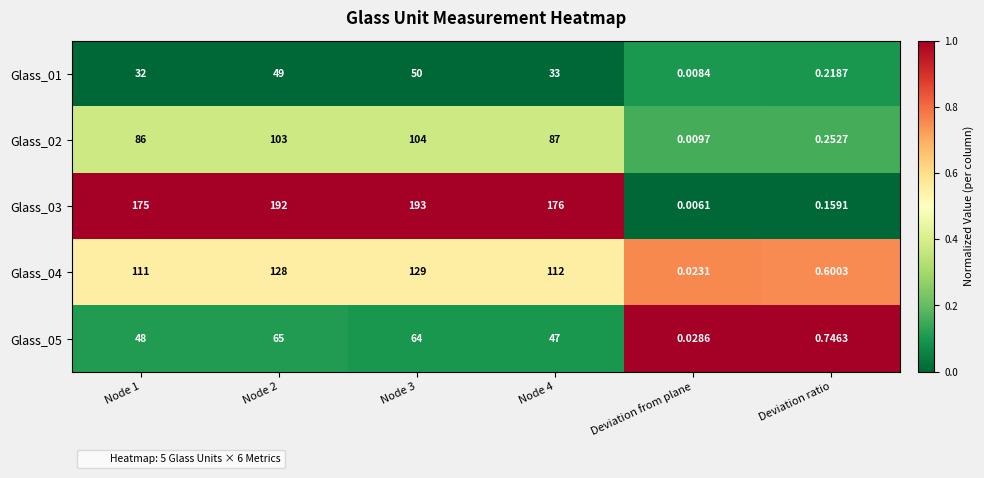

Which category has the lowest value across all series?

Deviation from plane